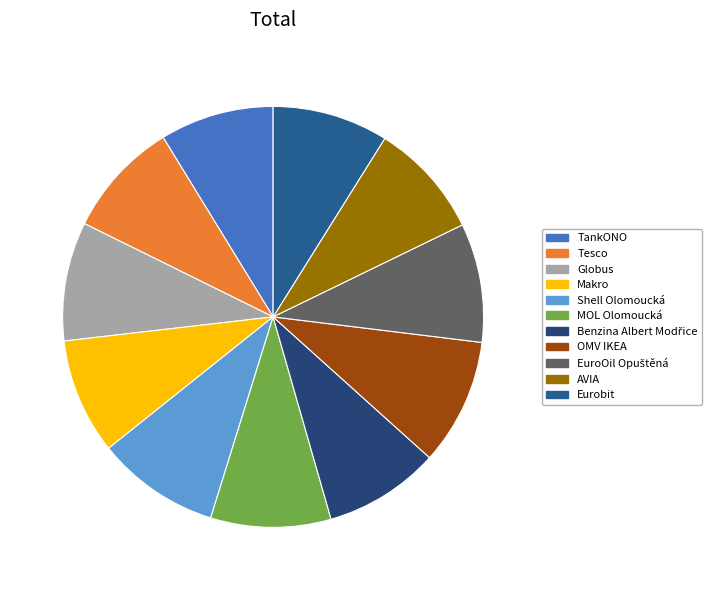

The Eurobit slice represents 1% of the pie. True or false?

False